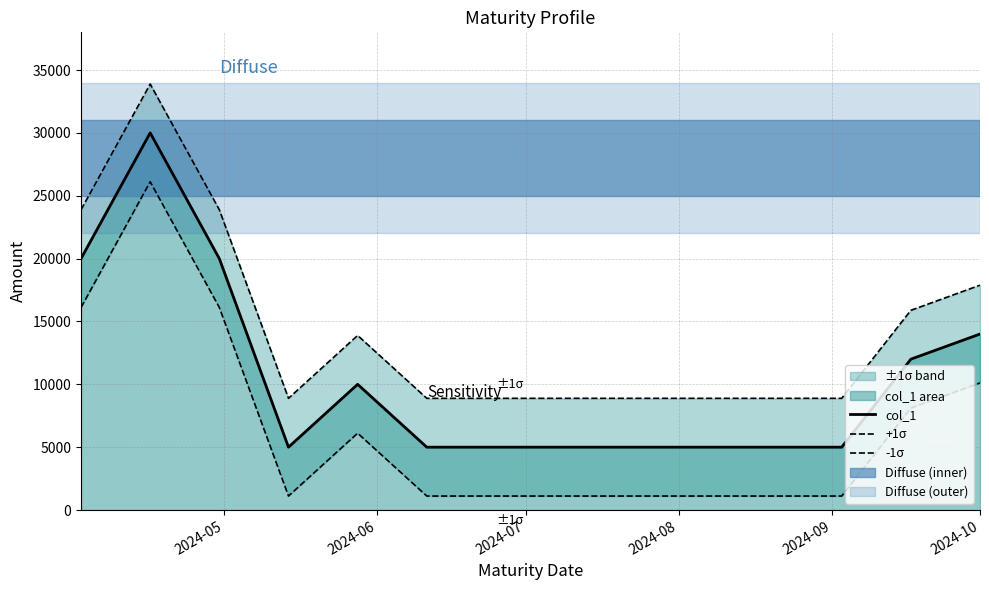

At which label is col_1 closest to 17500?

2024-05